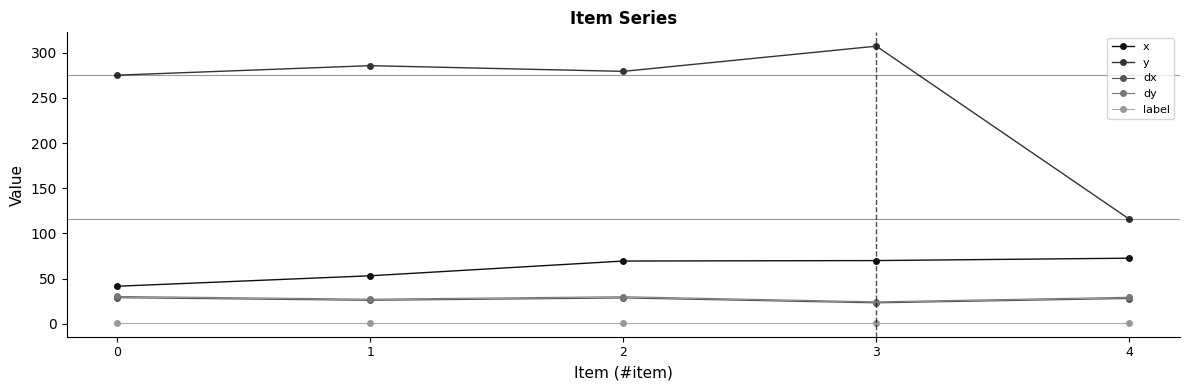

Which series has the largest range (max minus min)?

y